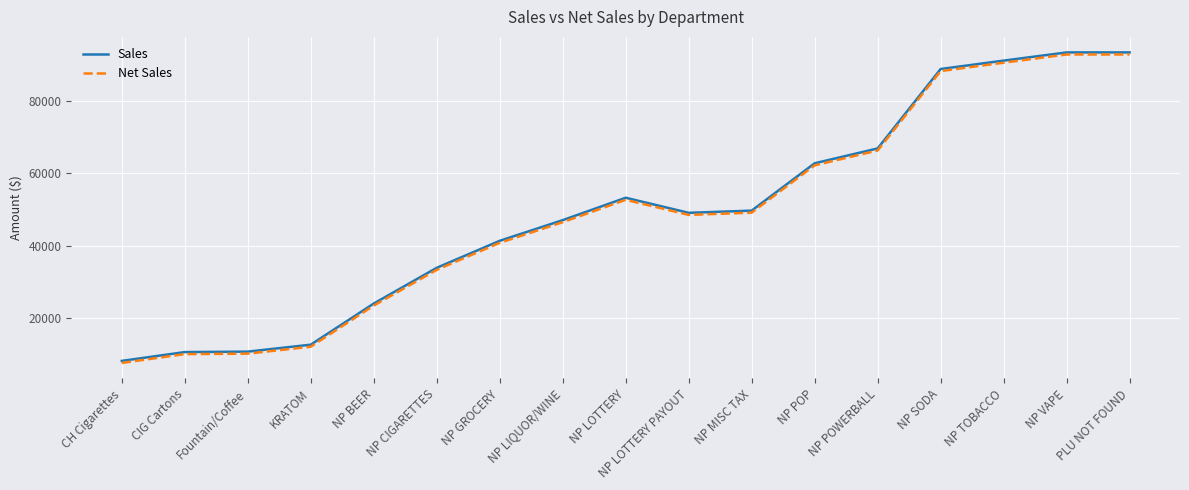

What is the approximate value of Net Sales at NP POWERBALL?

66351.3